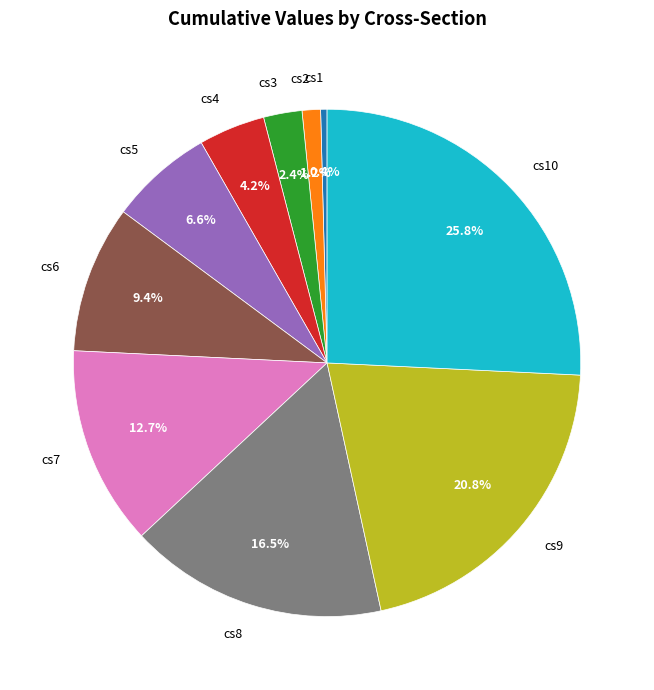

To the nearest percent, what is the average slice percentage?

10%